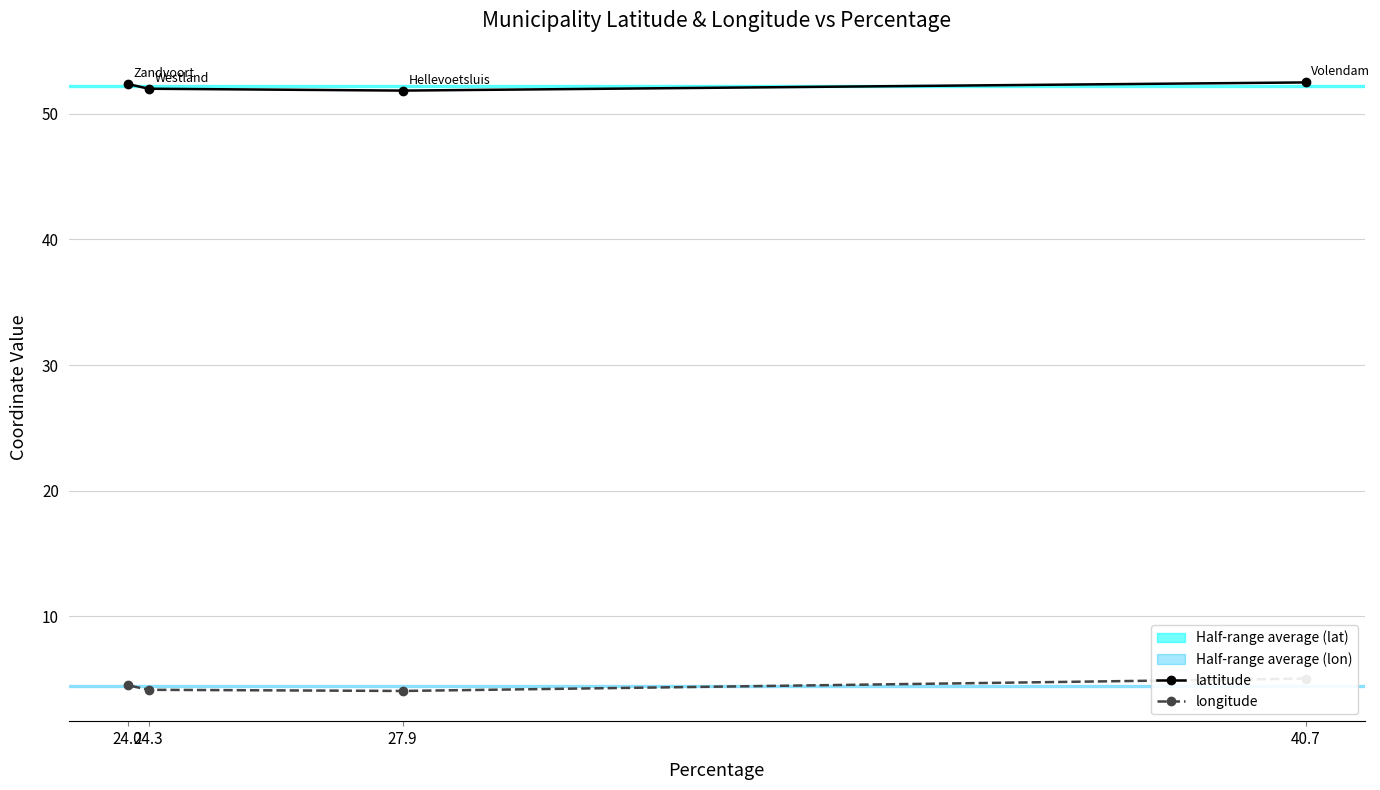

What is the minimum value for lattitude?

51.9